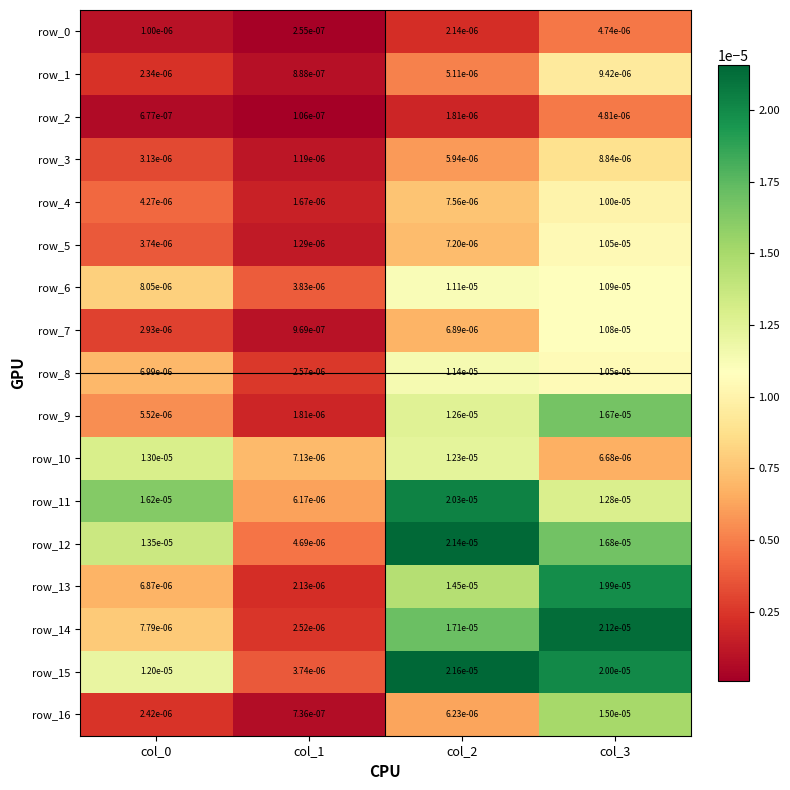

Is the value of row_16 at col_0 greater than the value of row_15 at col_1?

No